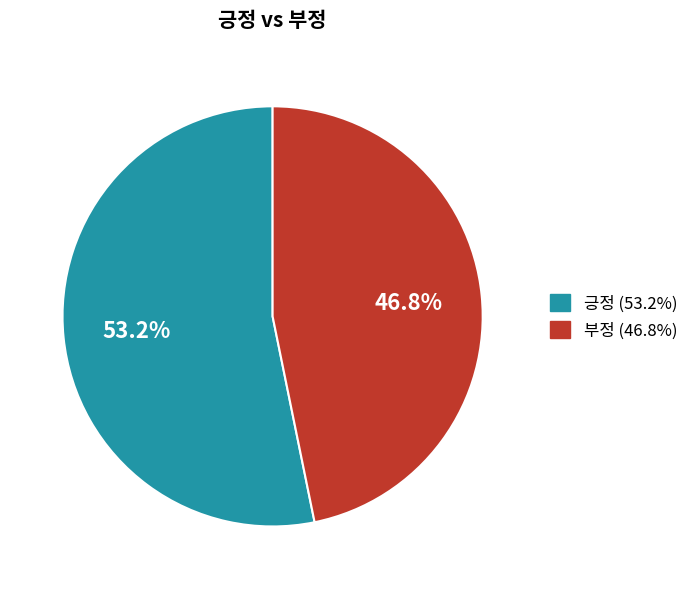

What percentage is the 긍정 slice, to the nearest percent?

53%